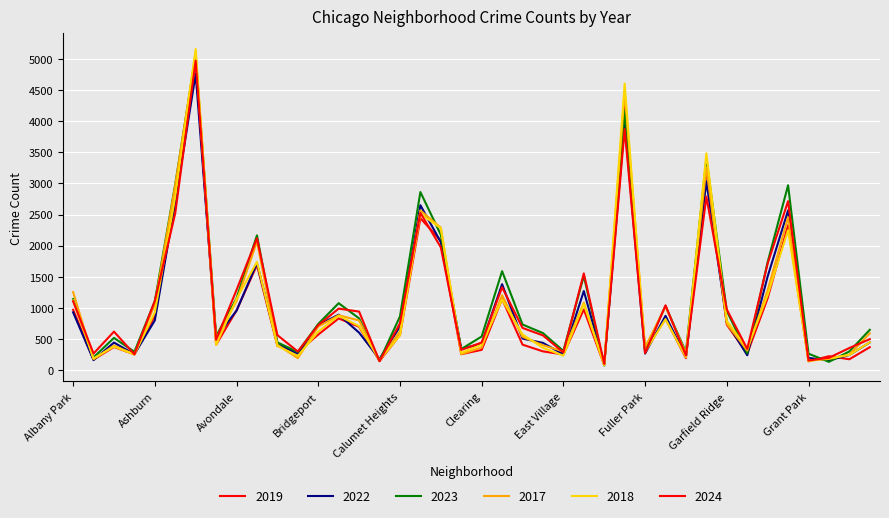

Which series has the largest range (max minus min)?

2018